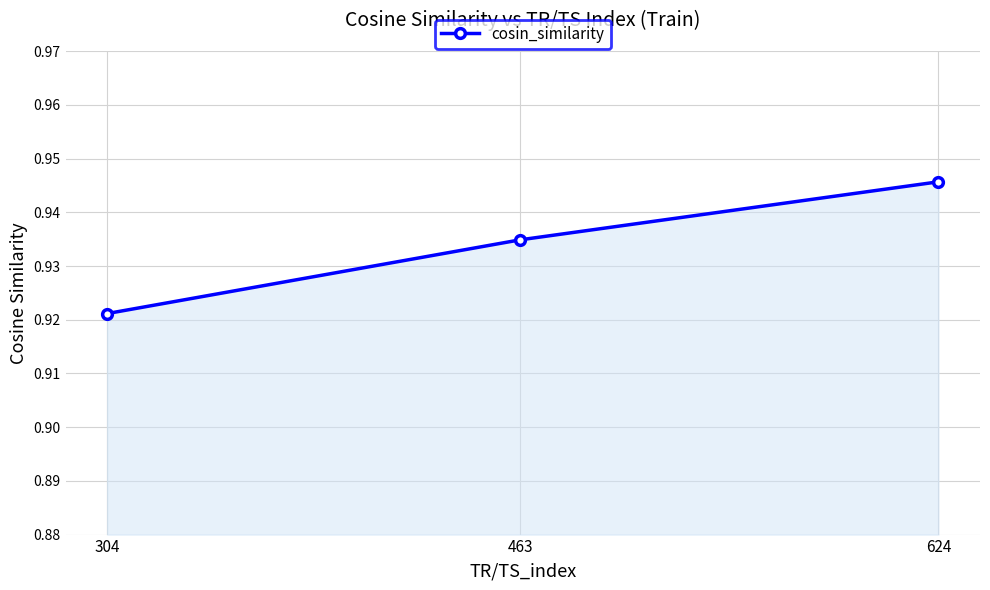

Count the values in the range 0 to 1.

3